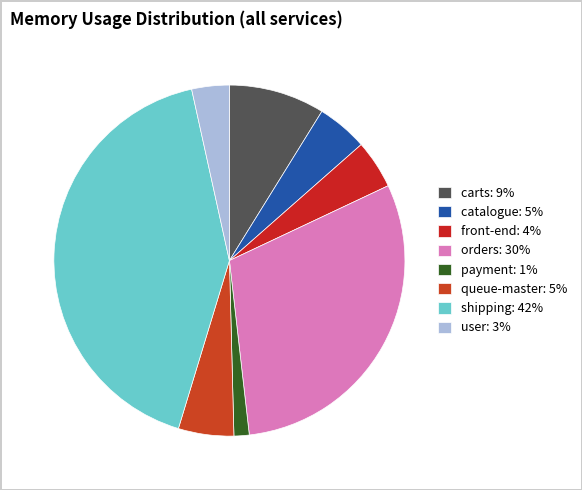

To the nearest percent, what is the difference between the payment and front-end slice percentages?

3%